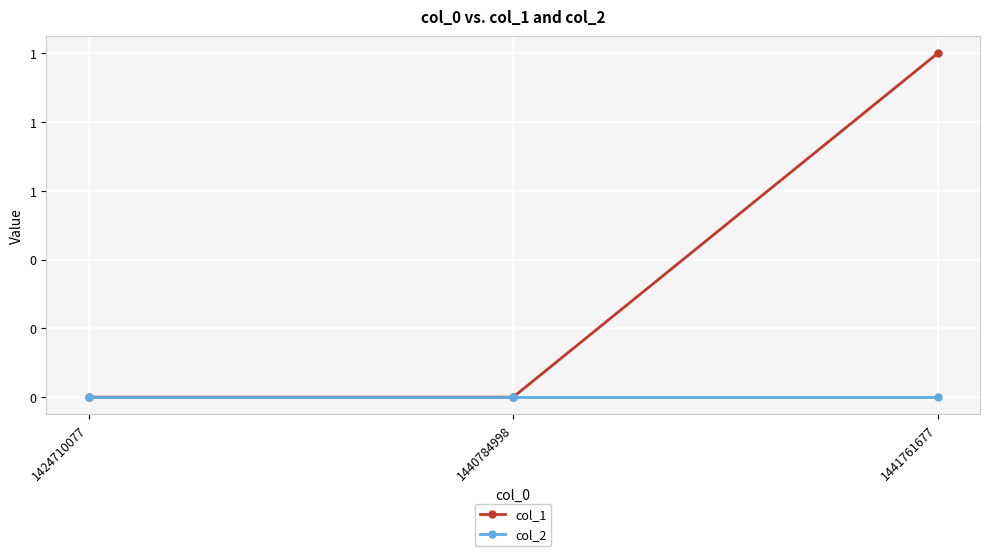

What are all the series names shown in the legend?

col_1, col_2